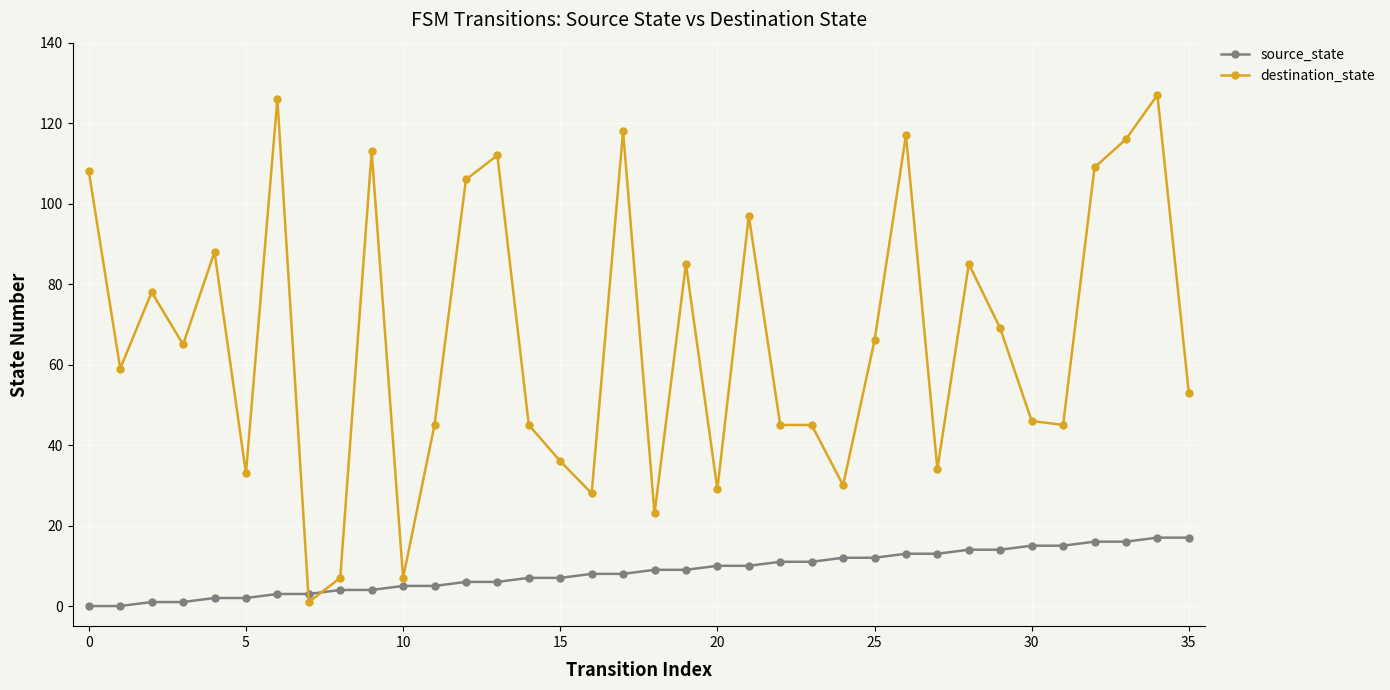

What is the maximum value shown in the chart?

127